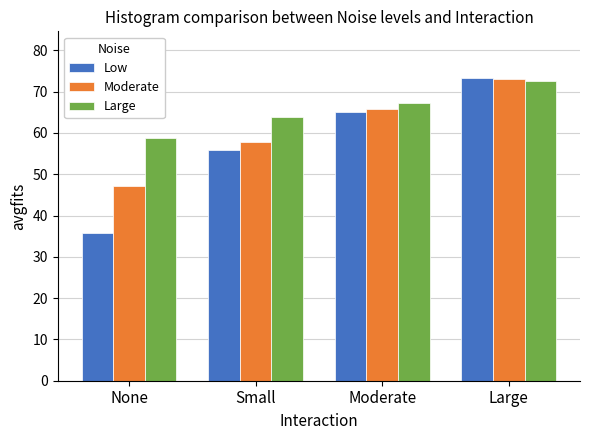

At how many categories does at least one series exceed 48?

4